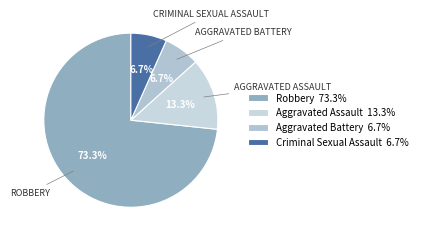

How many segments does this pie chart have?

4